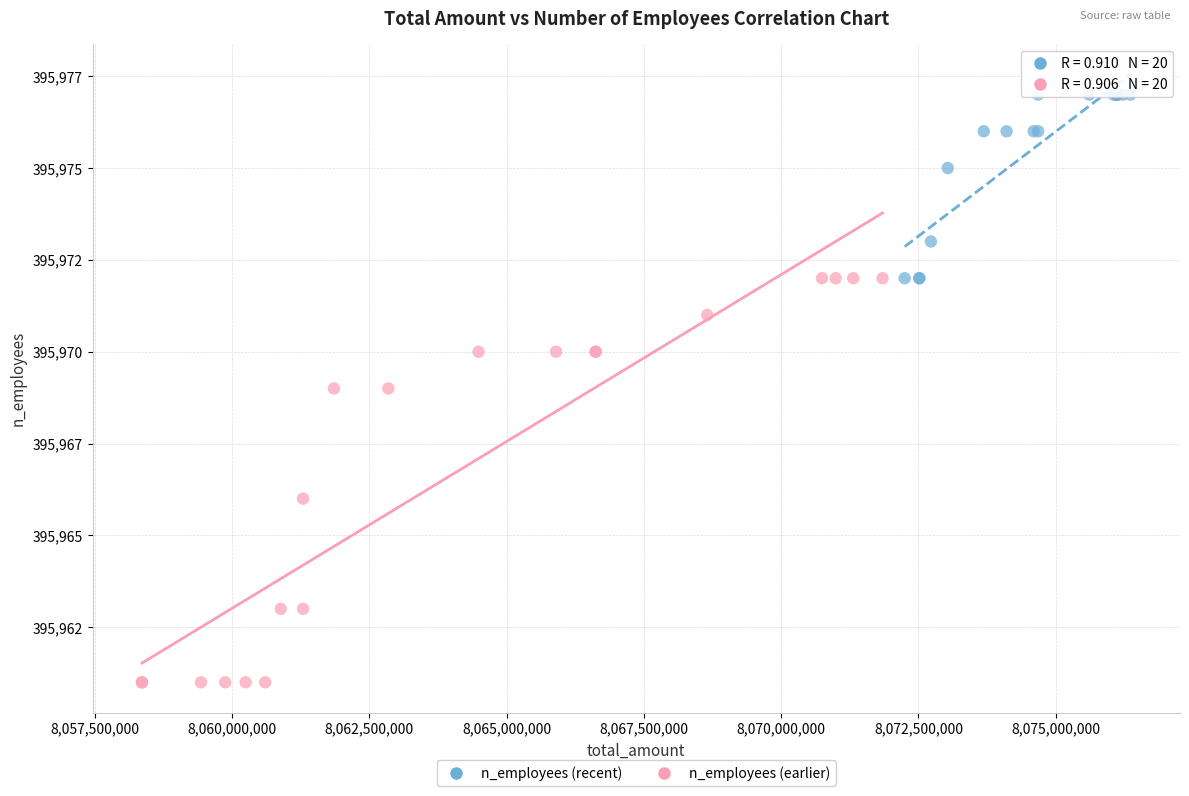

What are all the series names shown in the legend?

n_employees (recent), n_employees (earlier)